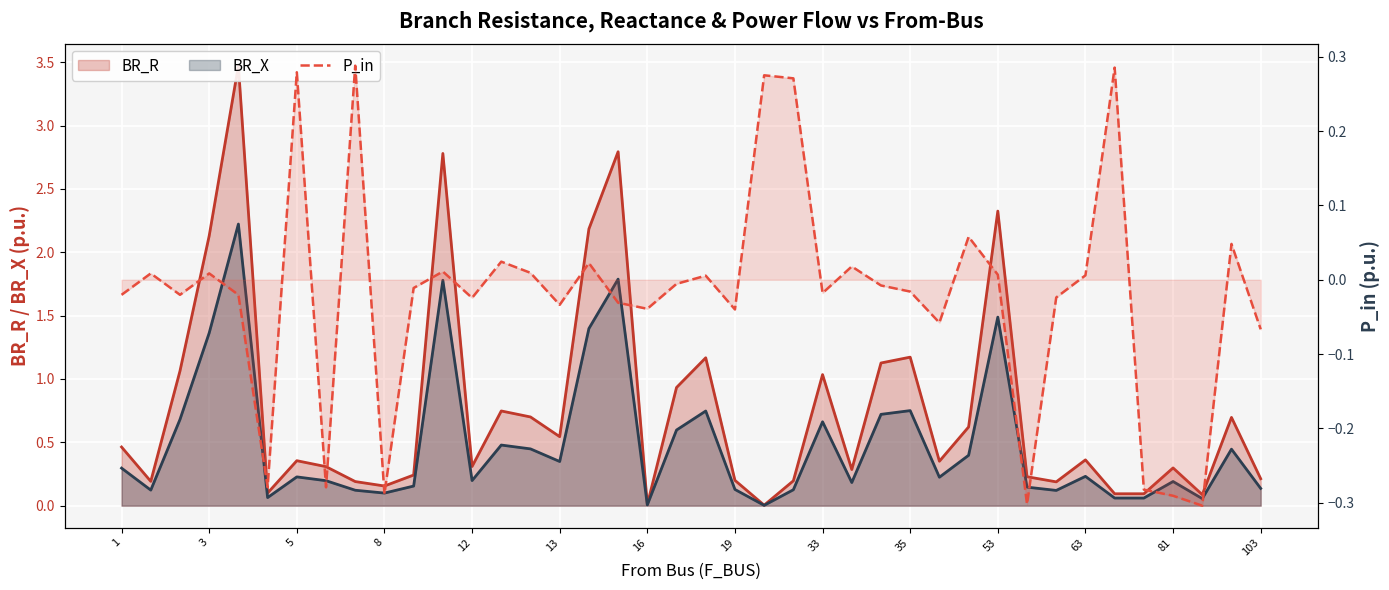

How many interior local valleys (lower than both neighbors) does the data have?

12